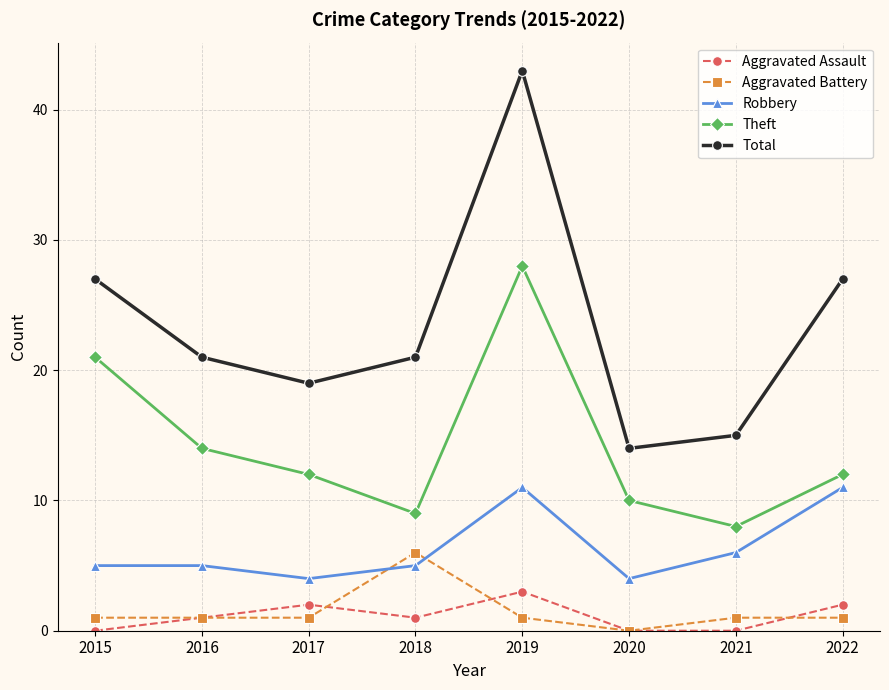

How many lines are shown in the chart?

5